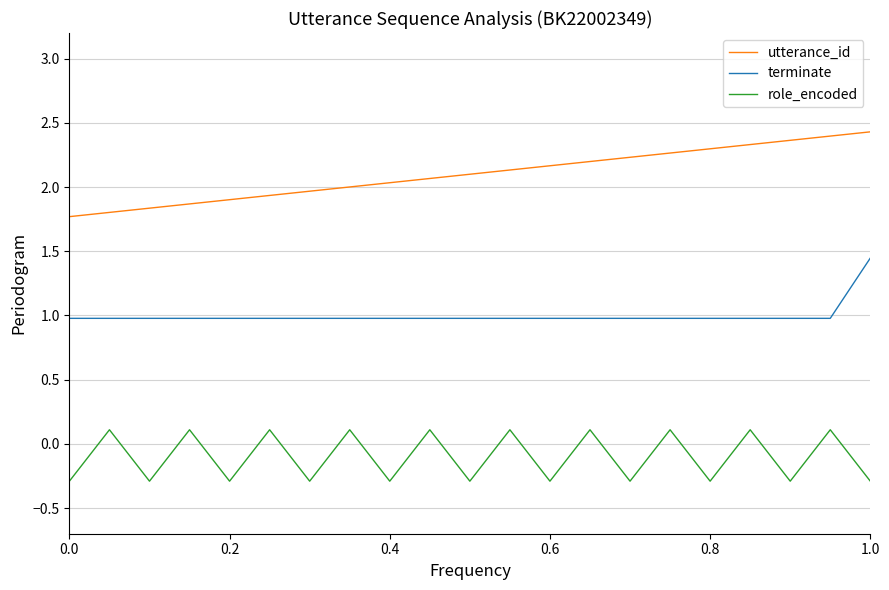

What is the smallest value displayed?

-0.3